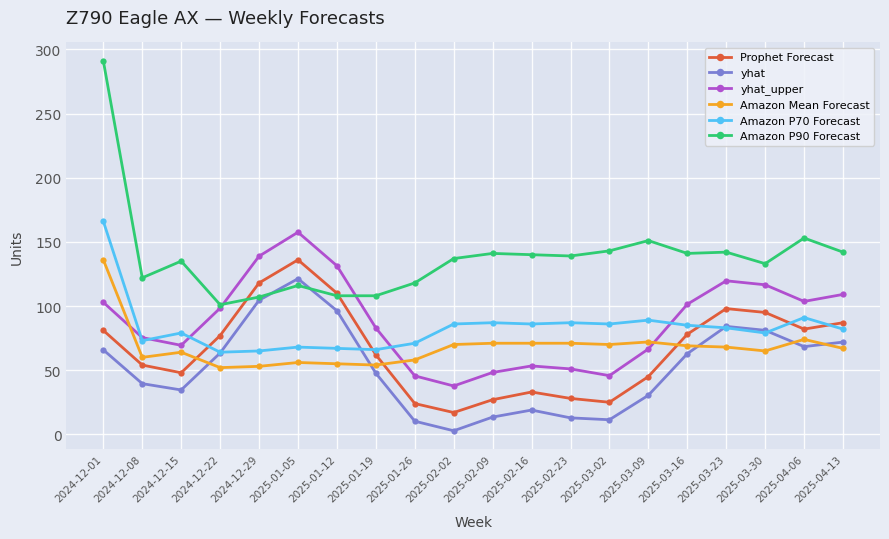

Rank the series at 2025-04-06 from highest to lowest value.

Amazon P90 Forecast, yhat_upper, Amazon P70 Forecast, Prophet Forecast, Amazon Mean Forecast, yhat